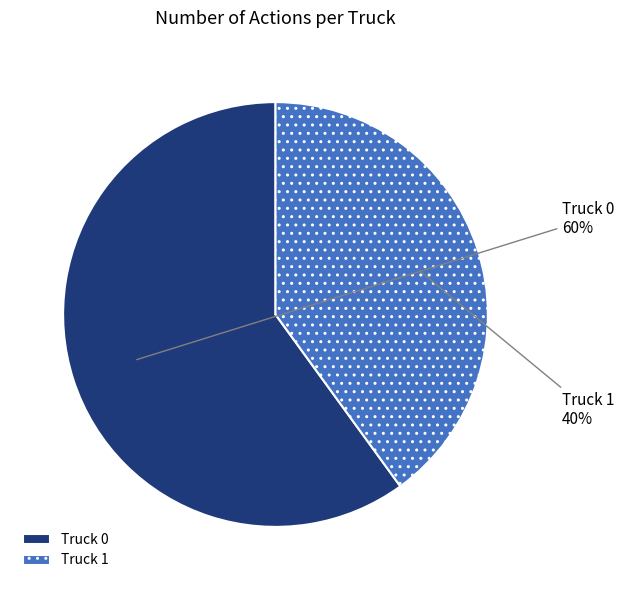

Combined, do Truck 0 and Truck 1 account for over 50%?

Yes